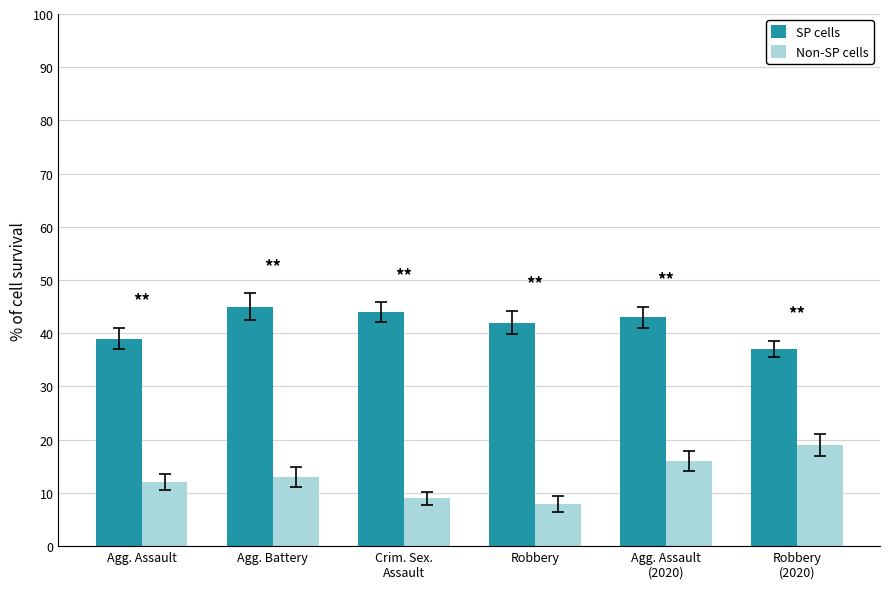

Are the bars horizontal?

No